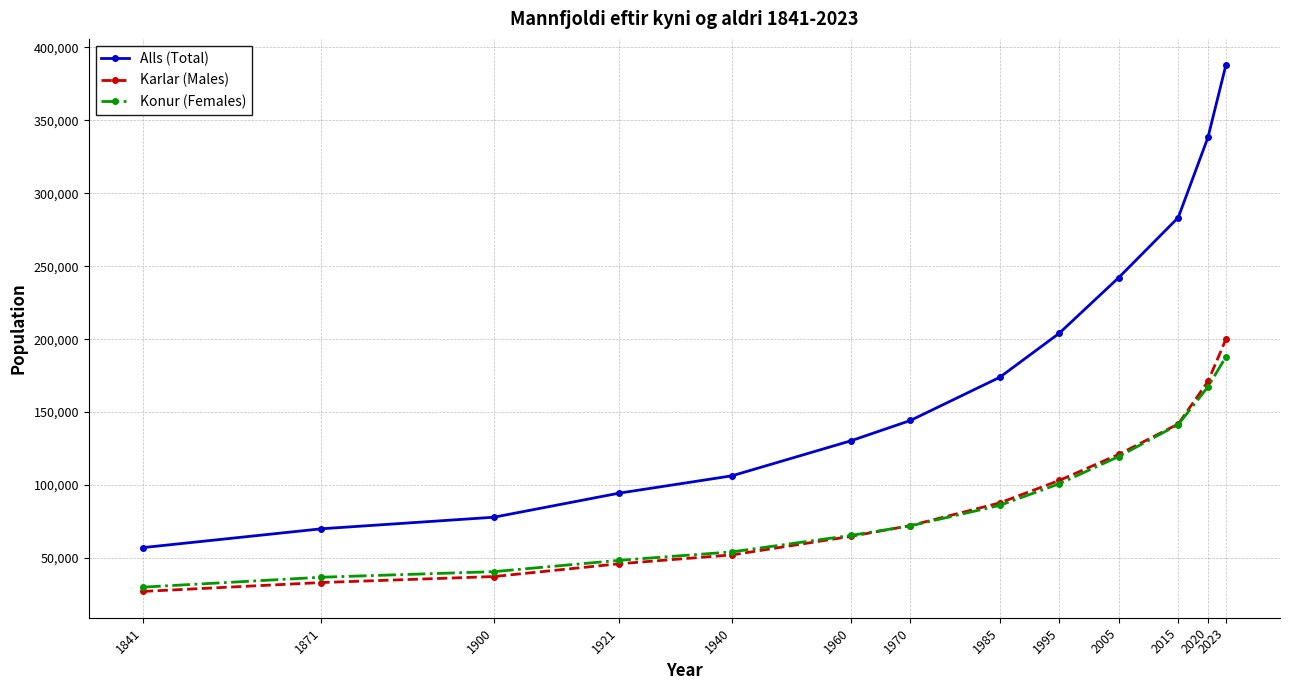

What are all the series names shown in the legend?

Alls (Total), Karlar (Males), Konur (Females)